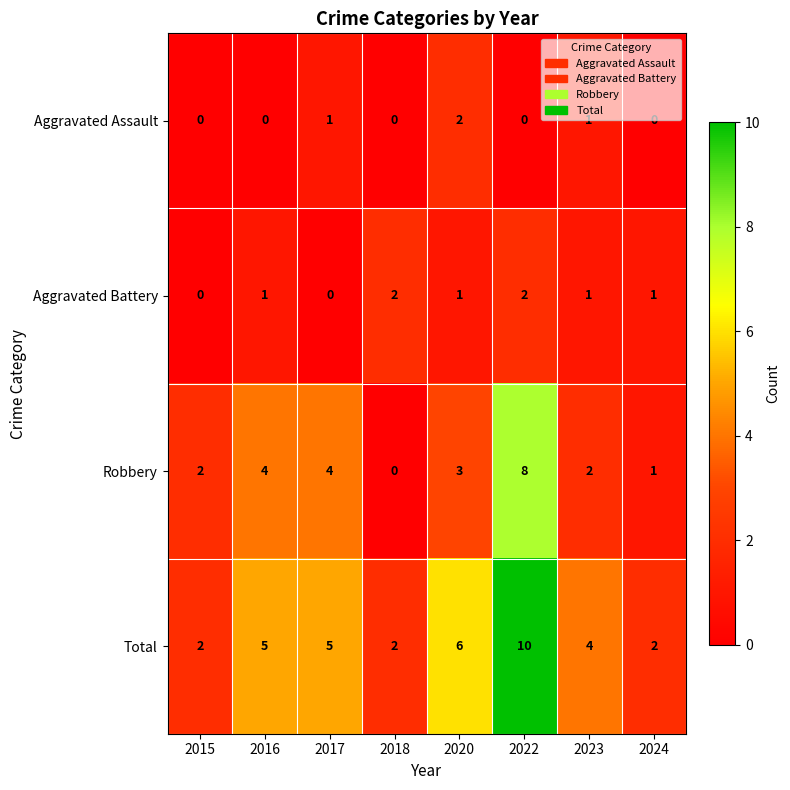

Which category has the highest value across all series?

2022